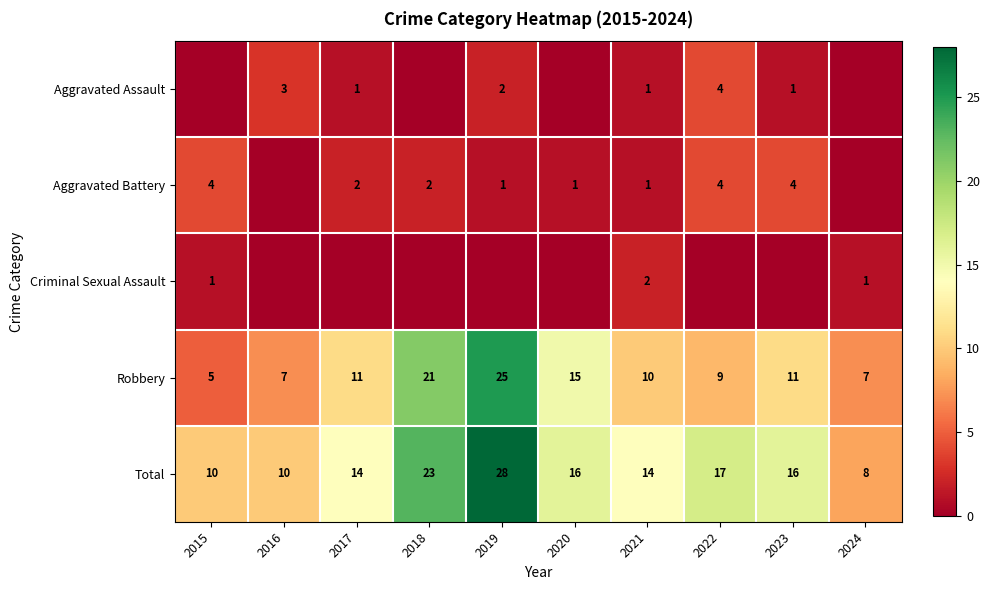

What is the approximate value of Robbery at 2023, to the nearest 10?

10